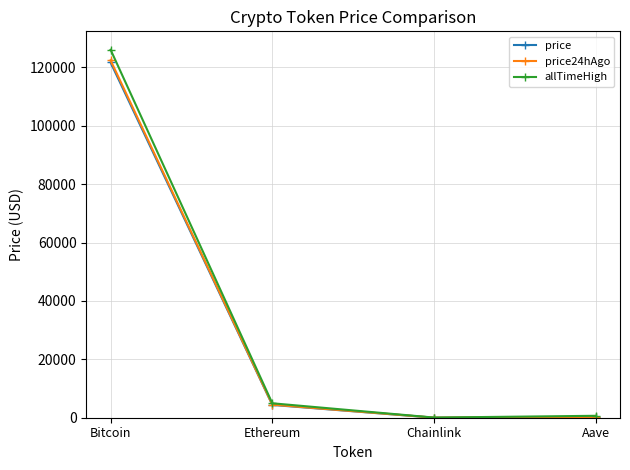

What is the total value across all series at Aave?

1220.6